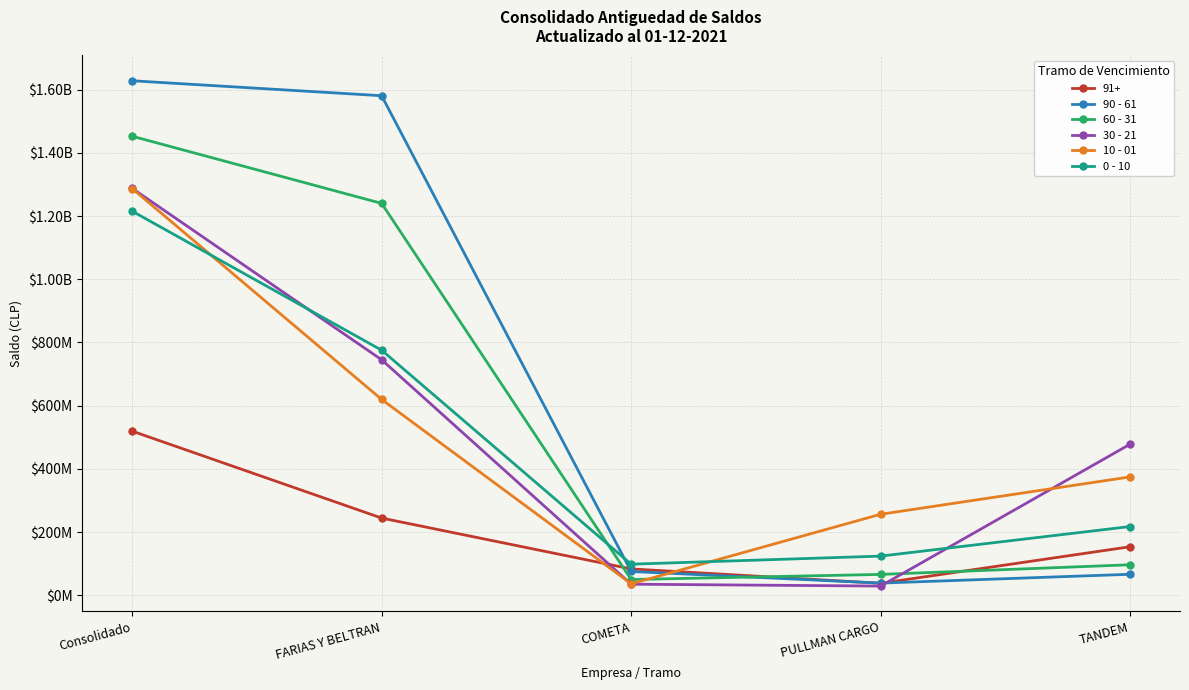

What are all the series names shown in the legend?

91+, 90 - 61, 60 - 31, 30 - 21, 10 - 01, 0 - 10